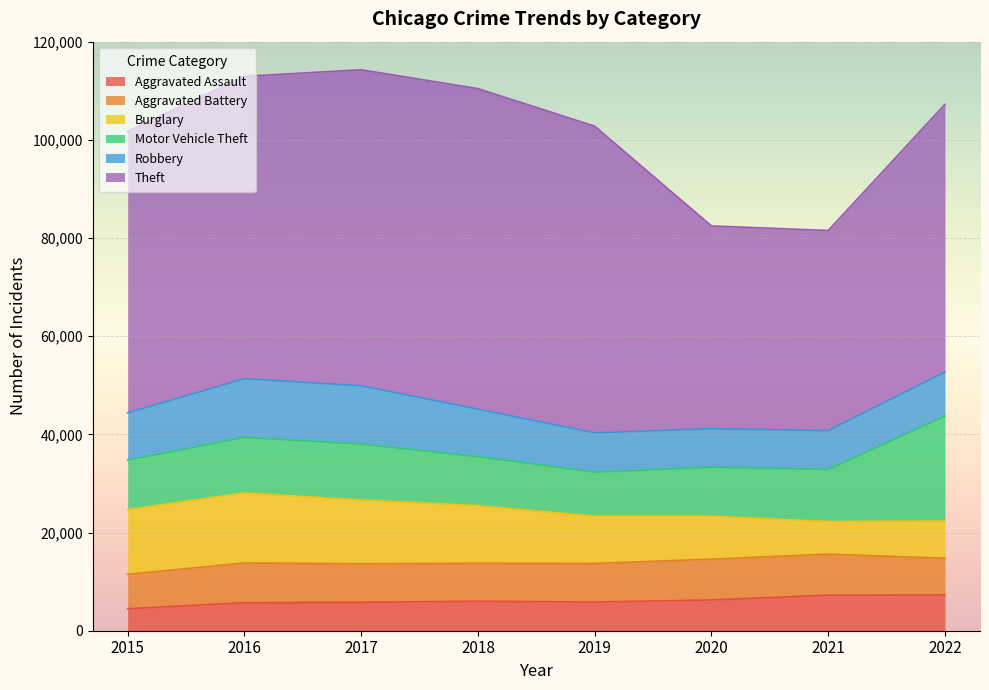

True or false: Aggravated Battery has more than 0 points higher than both neighbors.

True